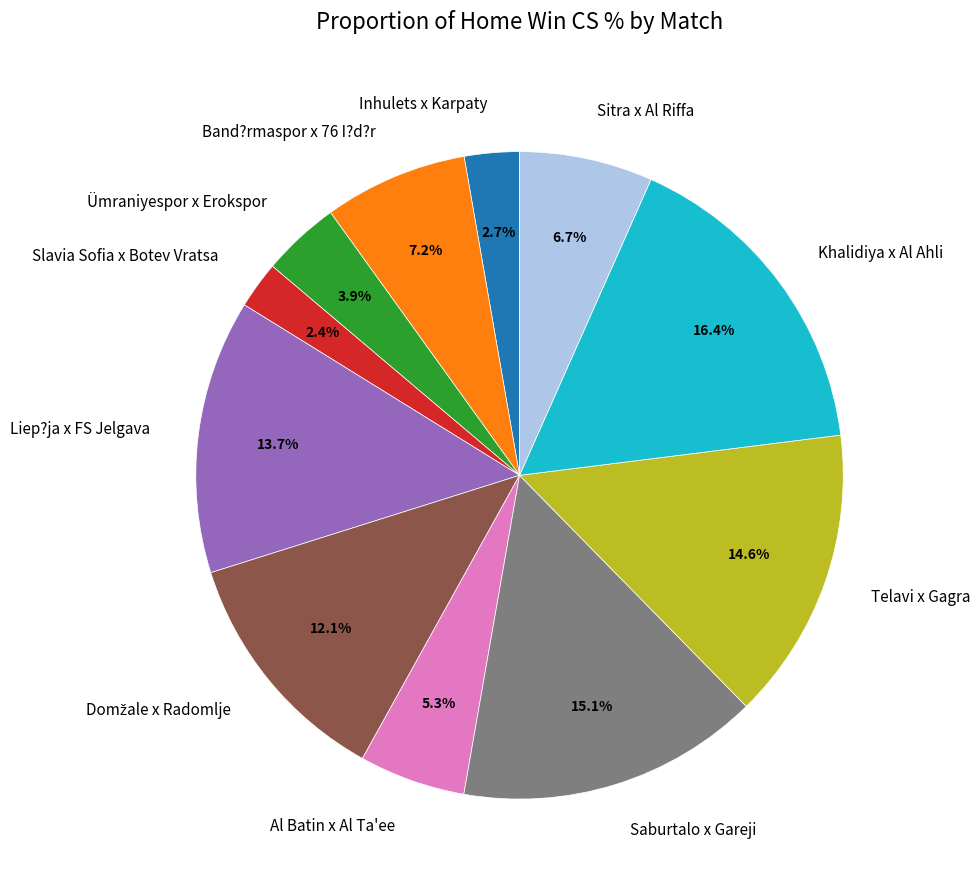

What is the largest slice in the pie chart?

Khalidiya x Al Ahli